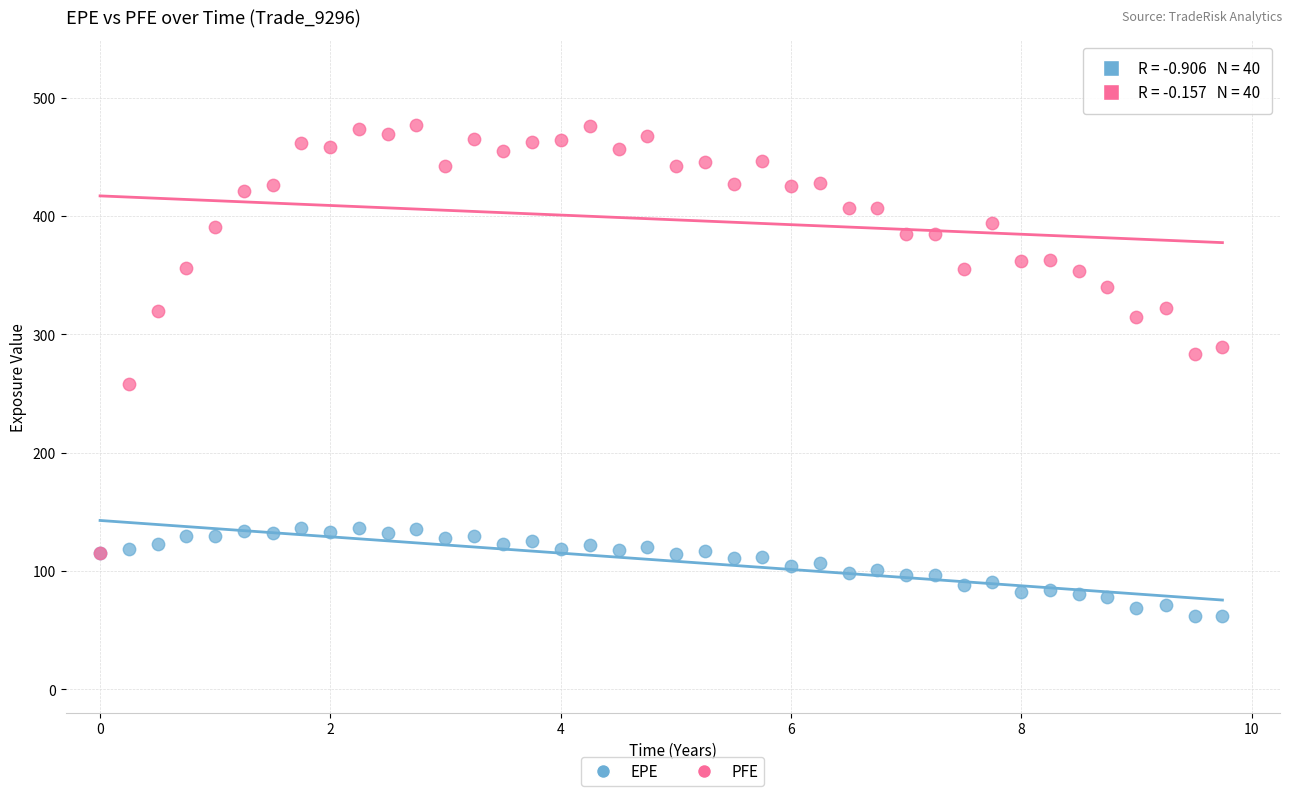

In the PFE series, what Y value is closest to 296?

288.9